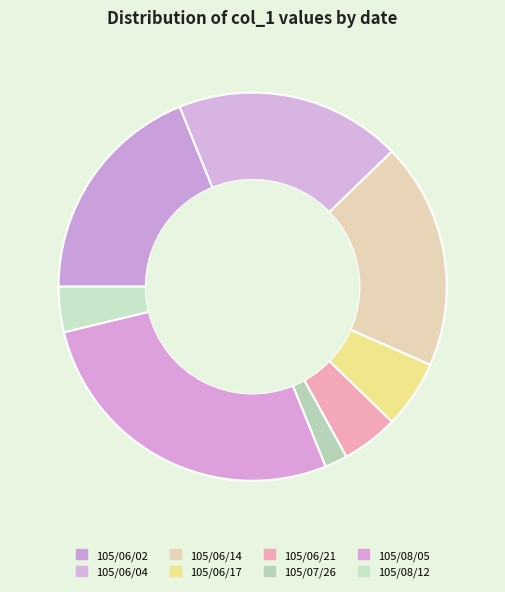

Count the number of slices in the pie.

8